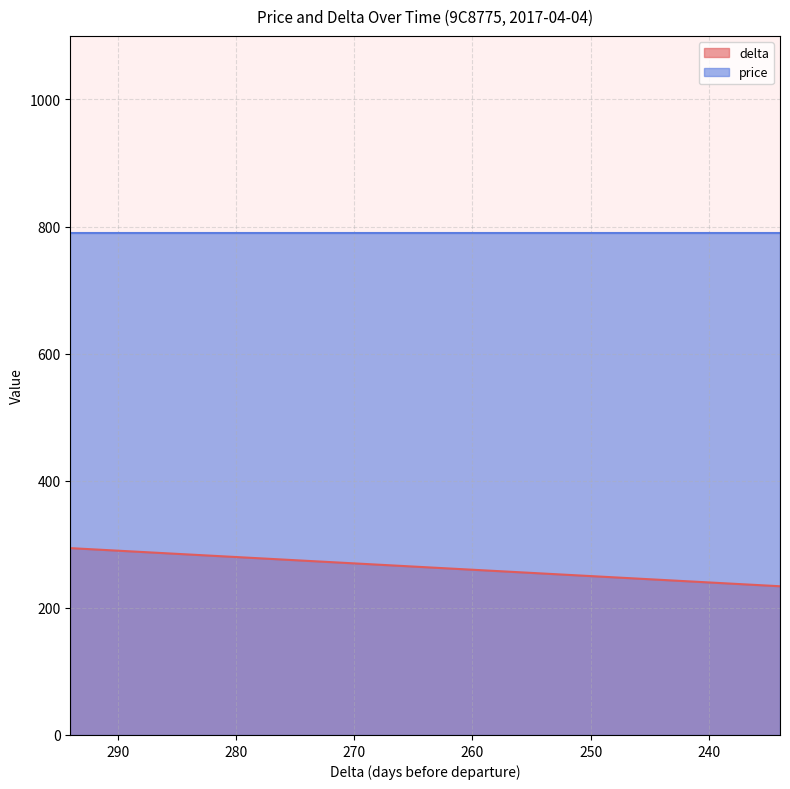

What is the difference between the maximum and minimum values?

60